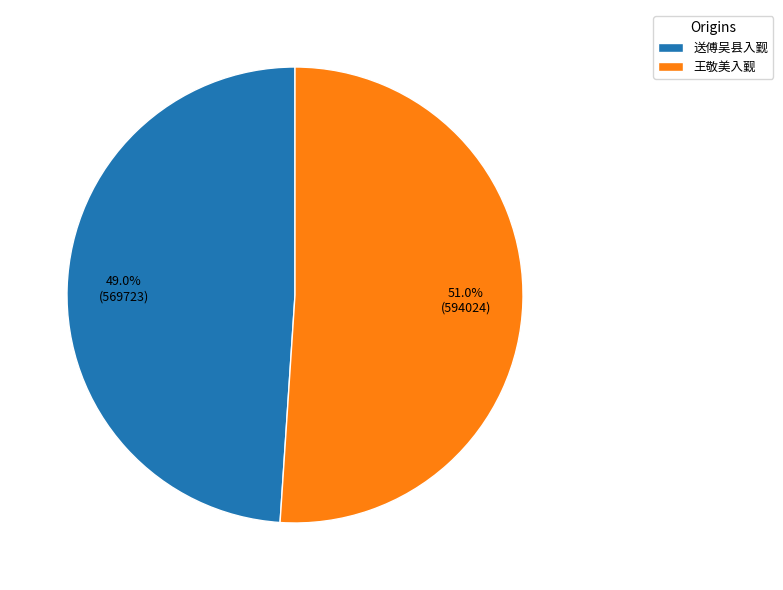

Rank the categories by value from lowest to highest.

送傅吴县入觐, 王敬美入觐